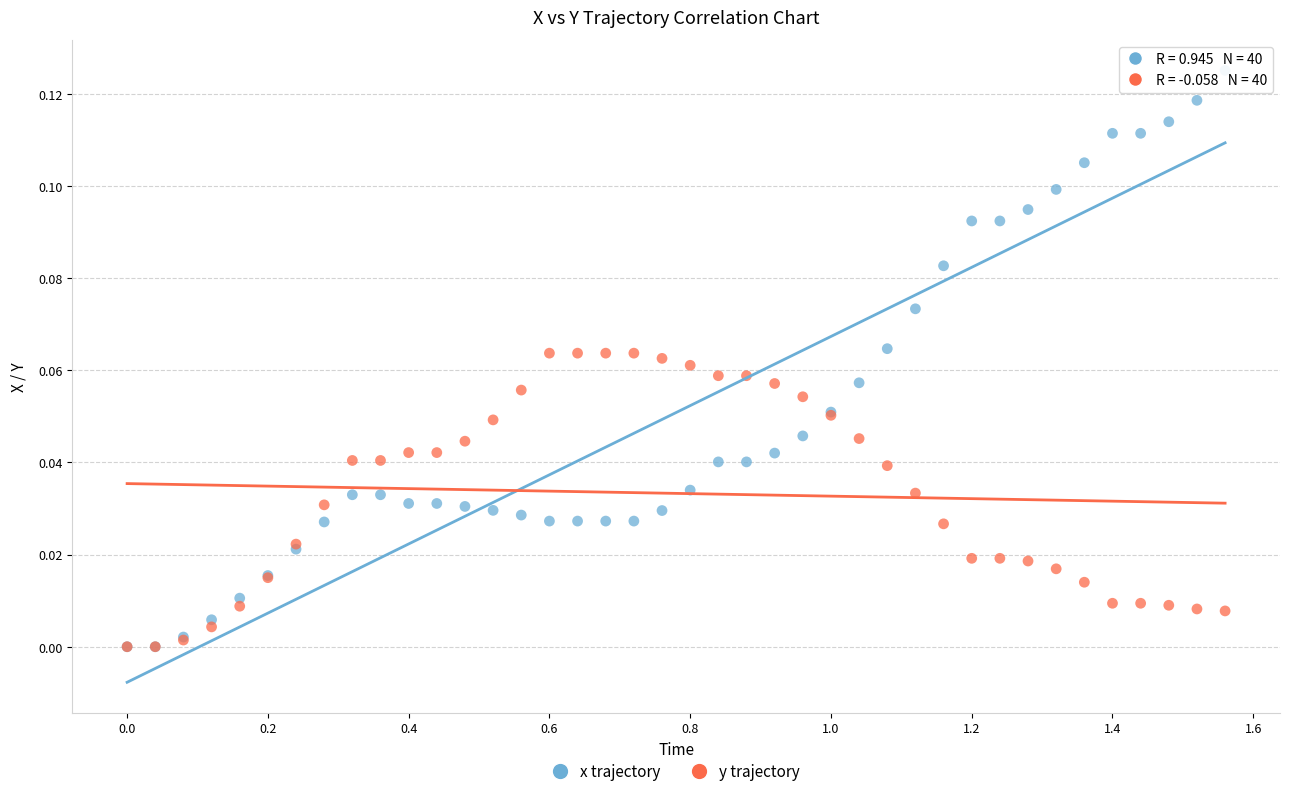

What are all the series names shown in the legend?

x trajectory, y trajectory